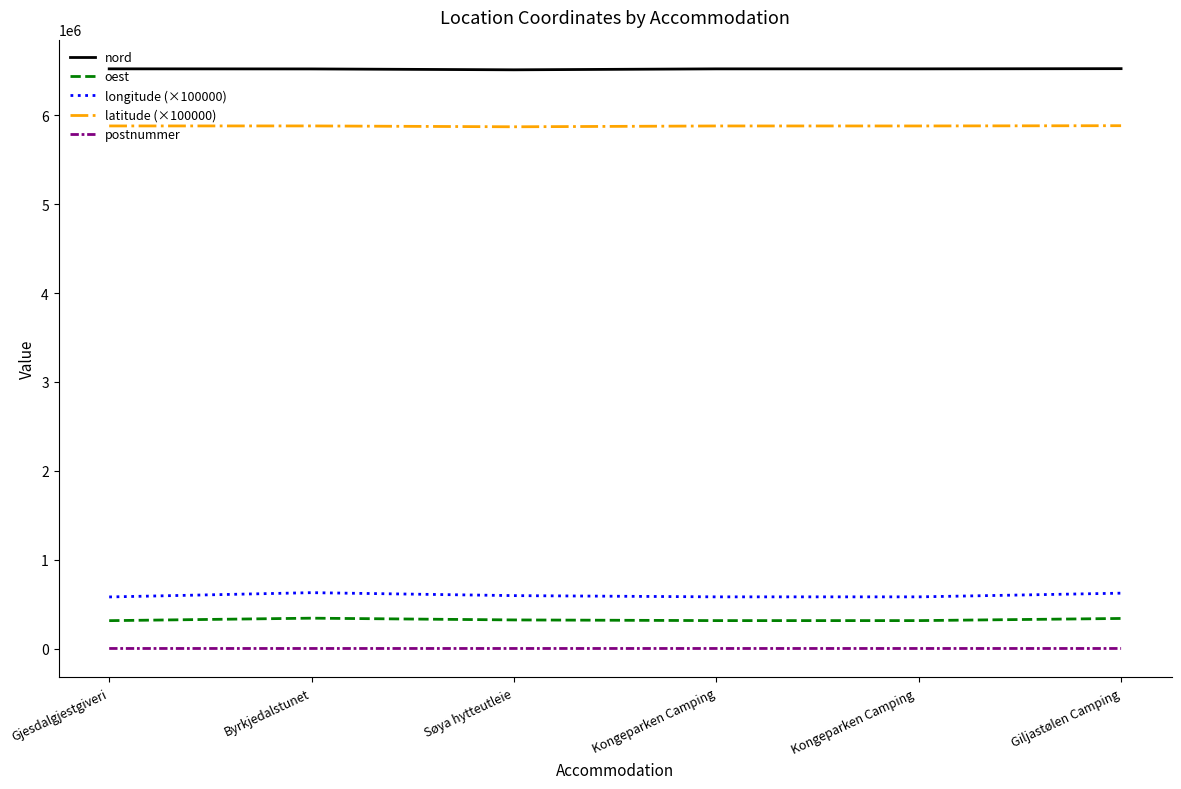

Which series has the widest spread of values?

longitude (×100000)